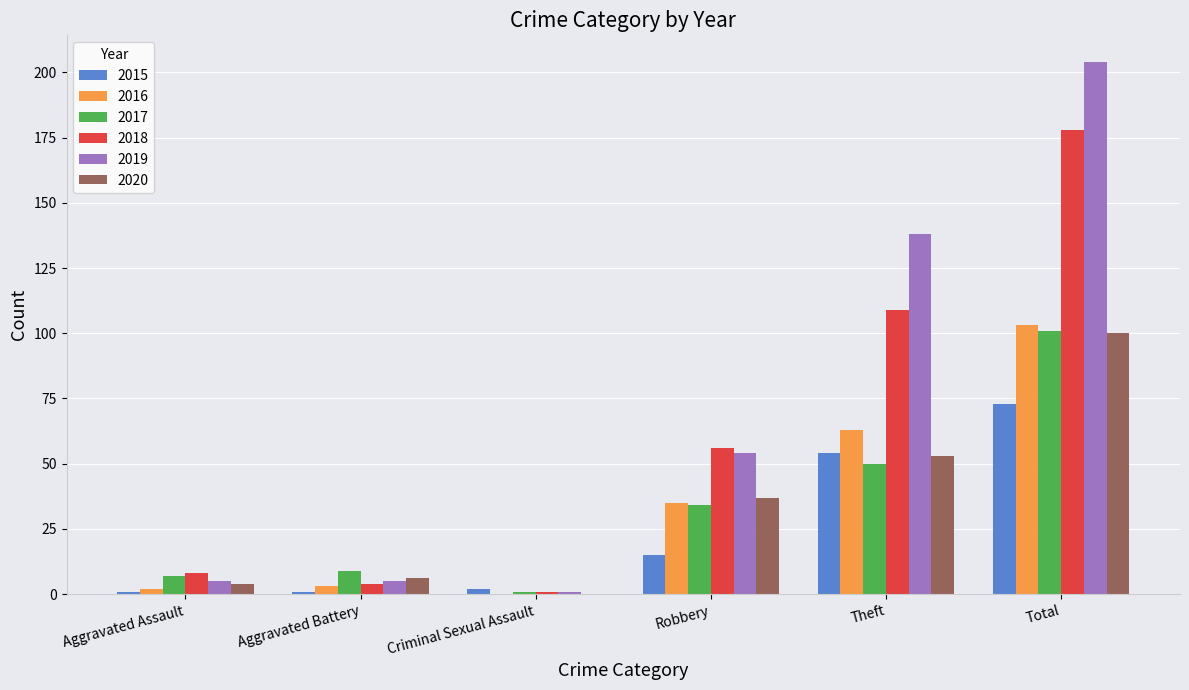

What is the sum of the 2015 values at Total and Robbery?

88